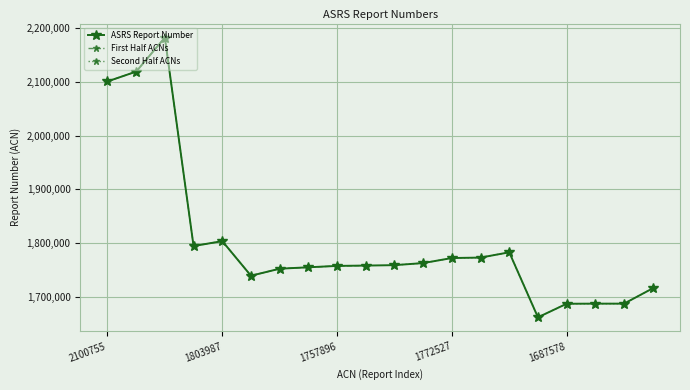

What is the difference between the values at 2119017 and 1716229?

402788